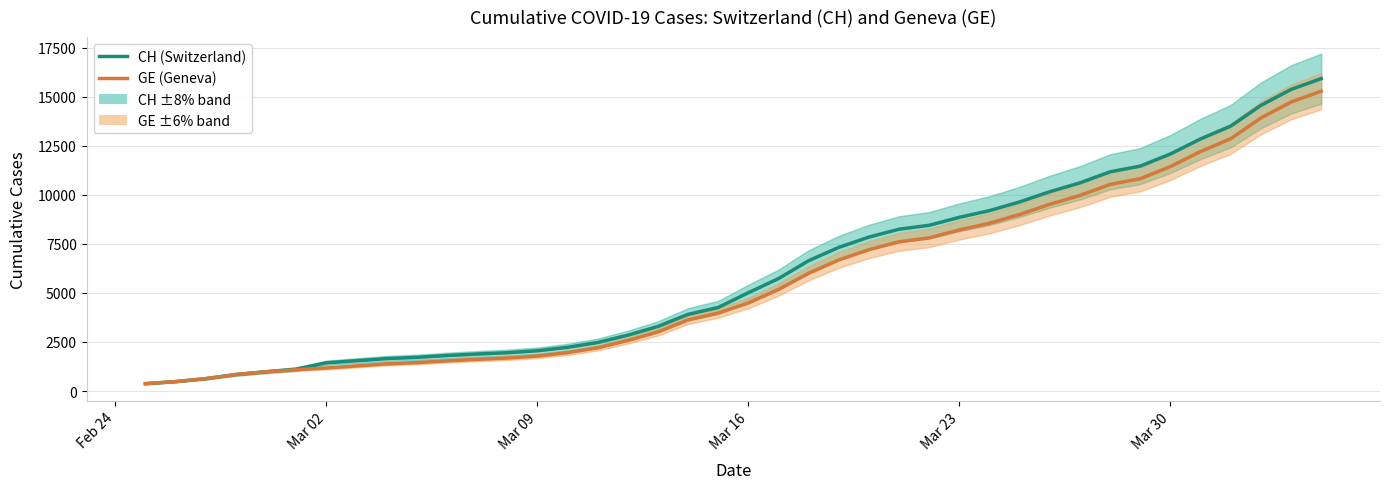

Which series has the largest range (max minus min)?

CH